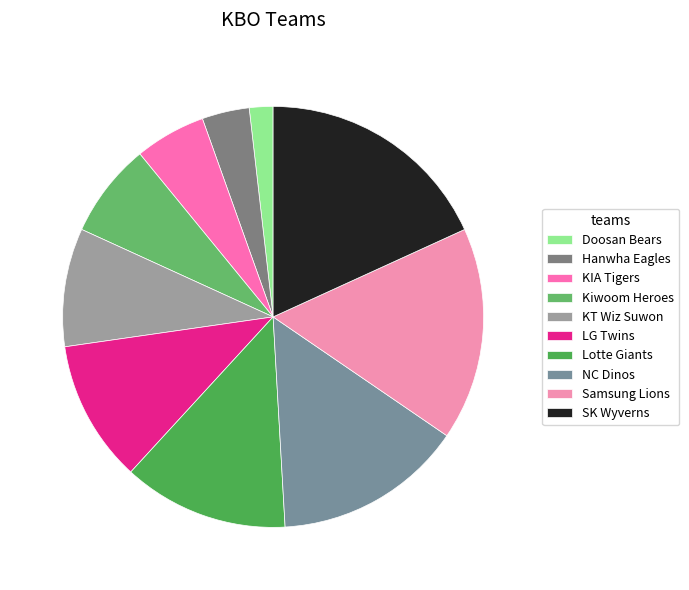

Does any single category account for the majority?

No